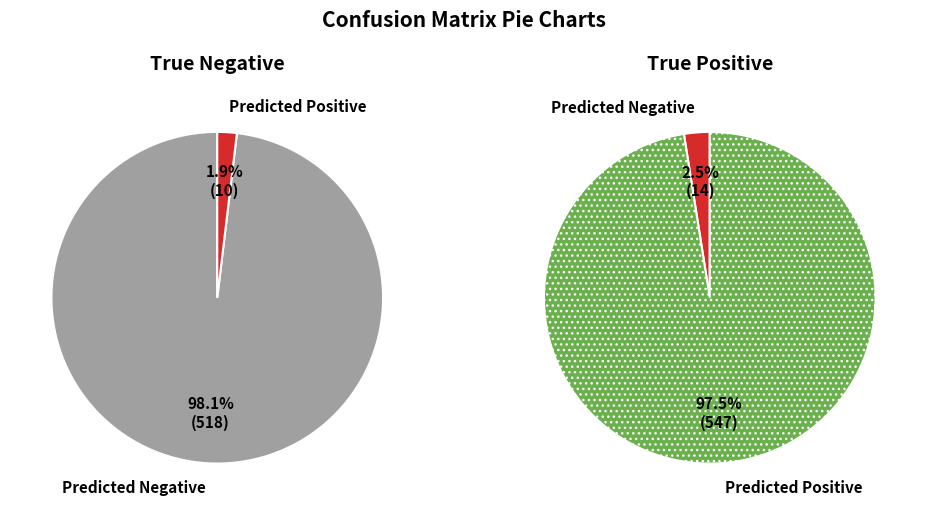

What percentage do Predicted Positive and Predicted Negative together represent?

100.0%